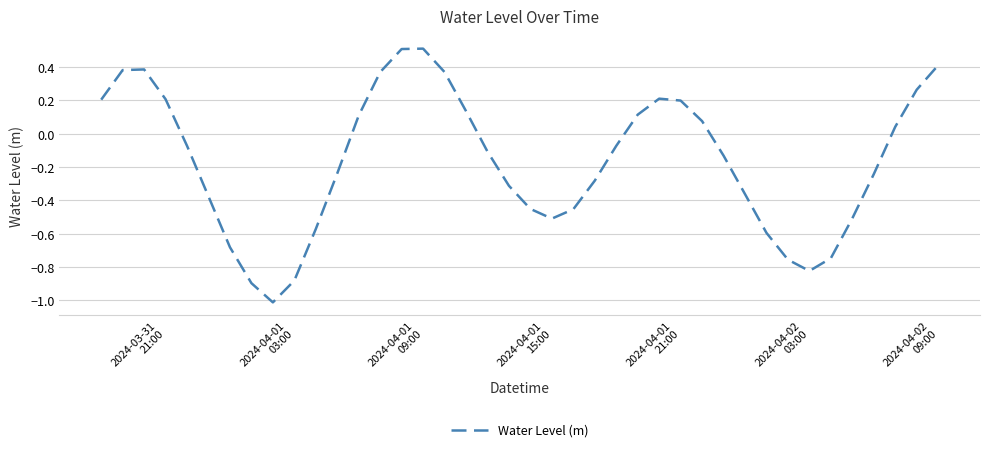

True or false: there are more than 1 points higher than both neighbors.

True